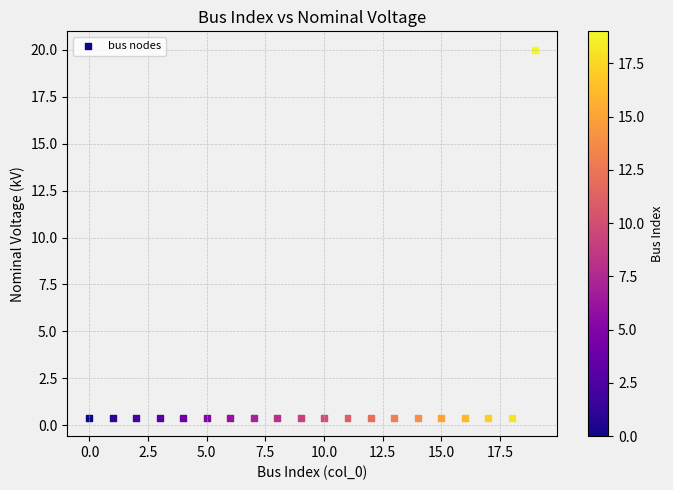

What is the range of Y values (max minus min)?

19.6